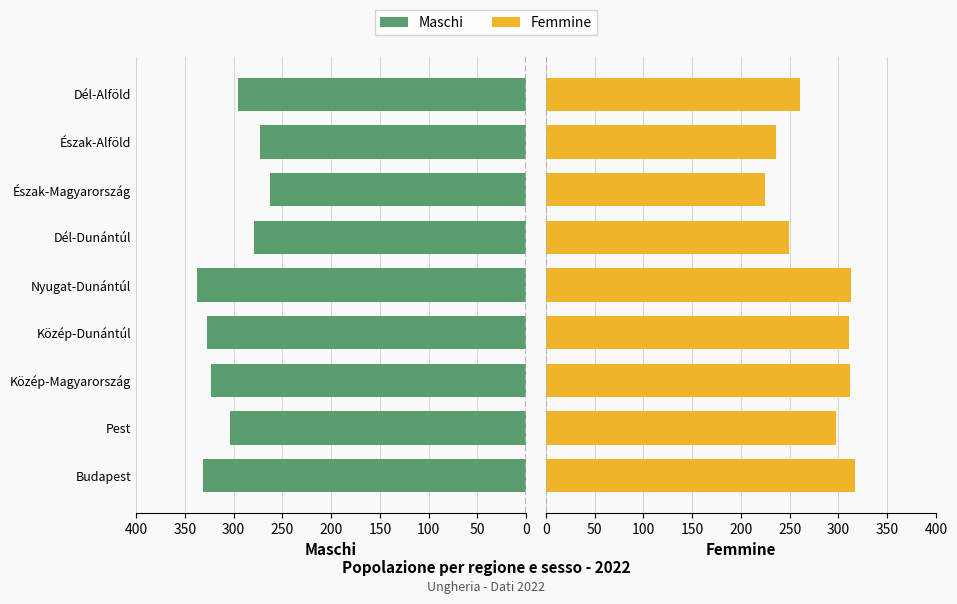

What is the difference between the Maschi values at Budapest and Észak-Magyarország?

69.3